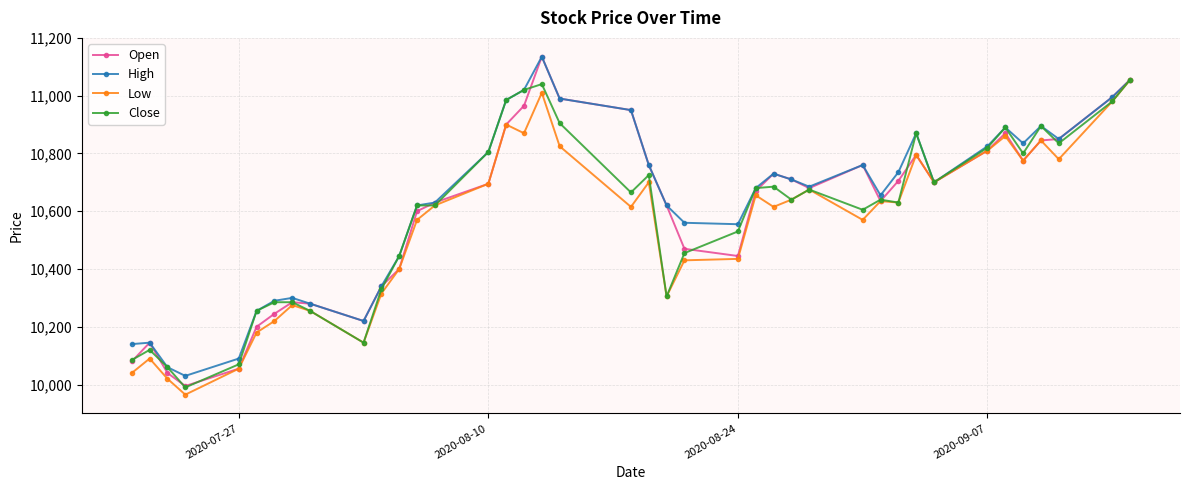

Is this an area chart (filled region under the line)?

No